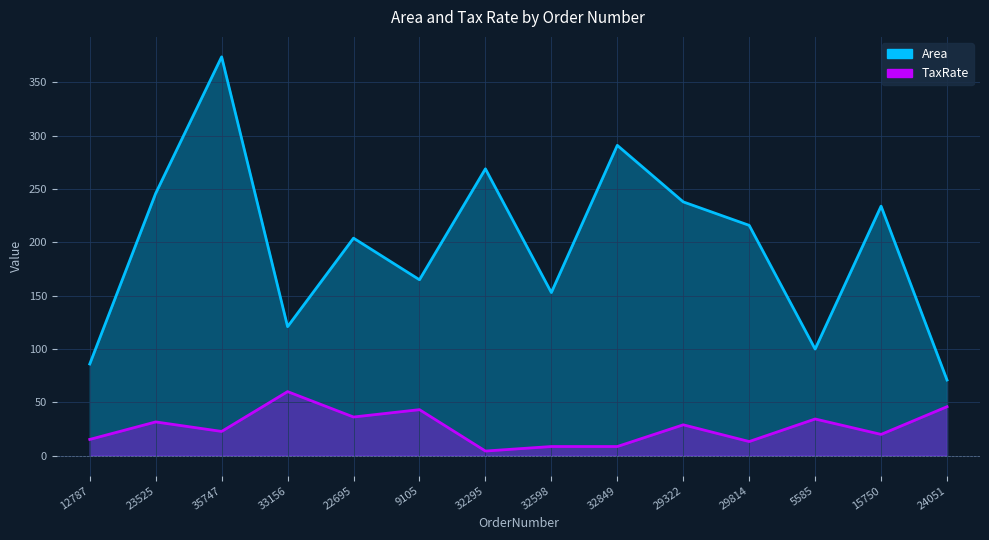

The TaxRate series shows 22.9 at 5585. True or false?

False